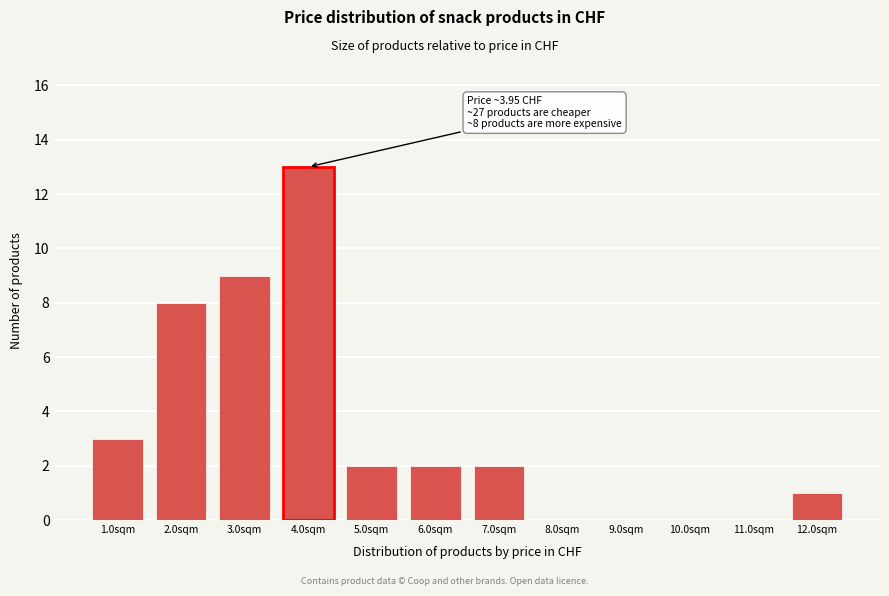

Reading left to right, list all the values displayed in this chart.

1.0sqm=3	2.0sqm=8	3.0sqm=9	4.0sqm=13	5.0sqm=2	6.0sqm=2	7.0sqm=2	8.0sqm=0	9.0sqm=0	10.0sqm=0	11.0sqm=0	12.0sqm=1